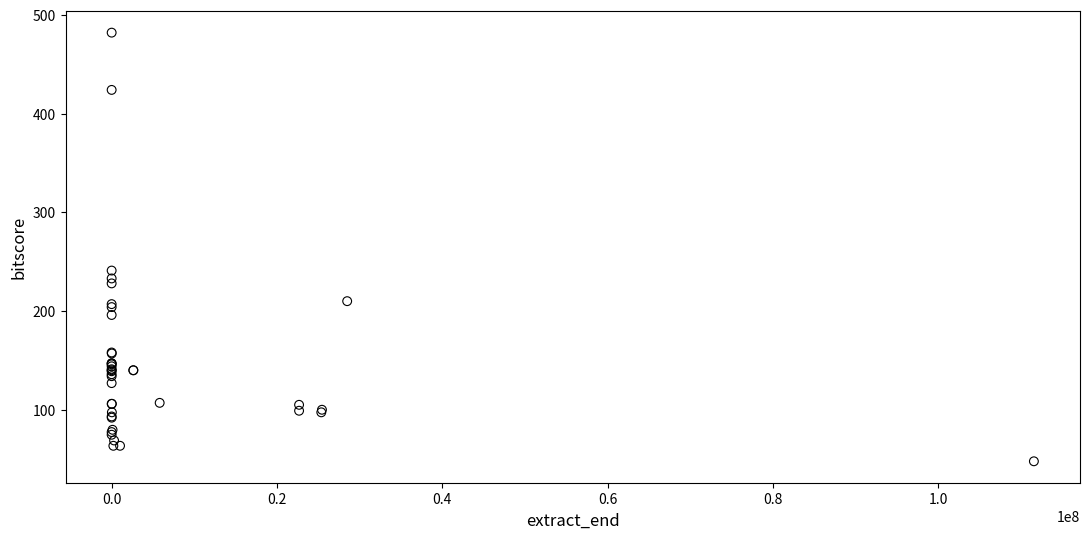

What Y value in the scatter plot is closest to 264?

241.0